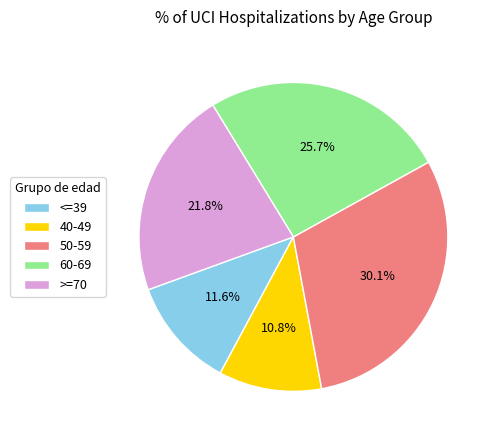

To the nearest percent, what is the average slice percentage?

20%